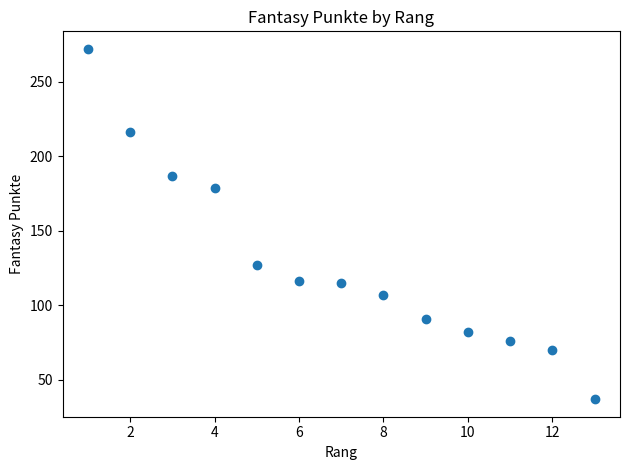

What is the range of X values (max minus min)?

12